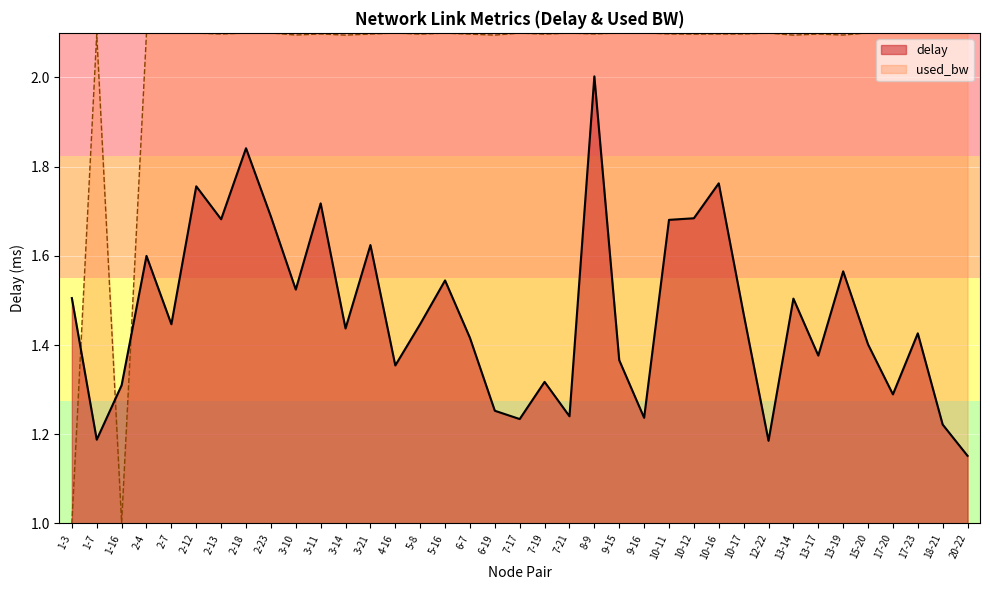

Read the delay value at 2-18.

1.8